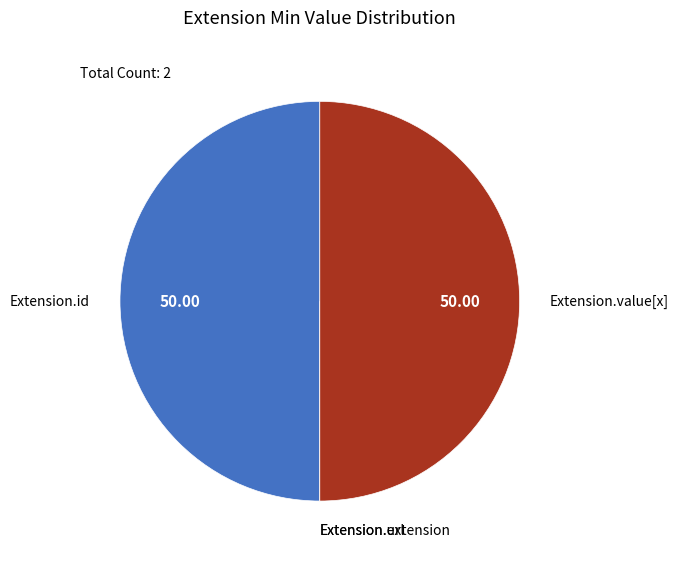

Approximately how many times larger is the value at Extension.id compared to Extension.value[x]?

1.0